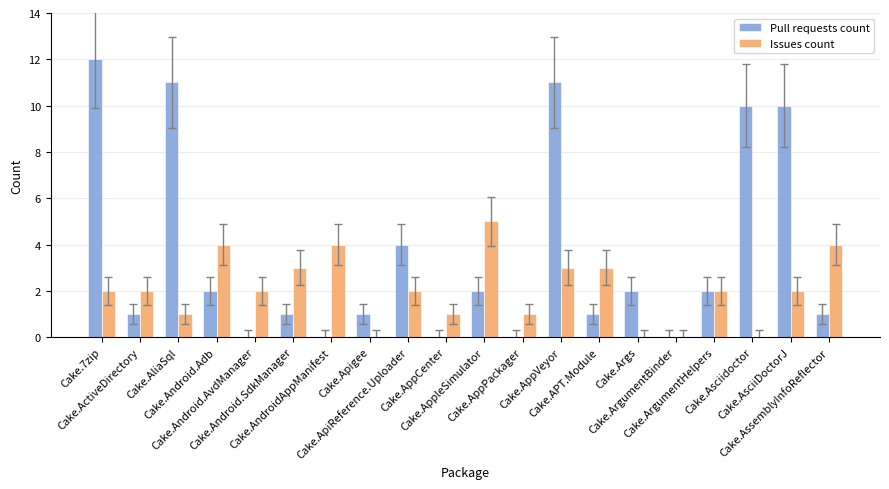

The Pull requests count series shows 2 at Cake.AssemblyInfoReflector. True or false?

False